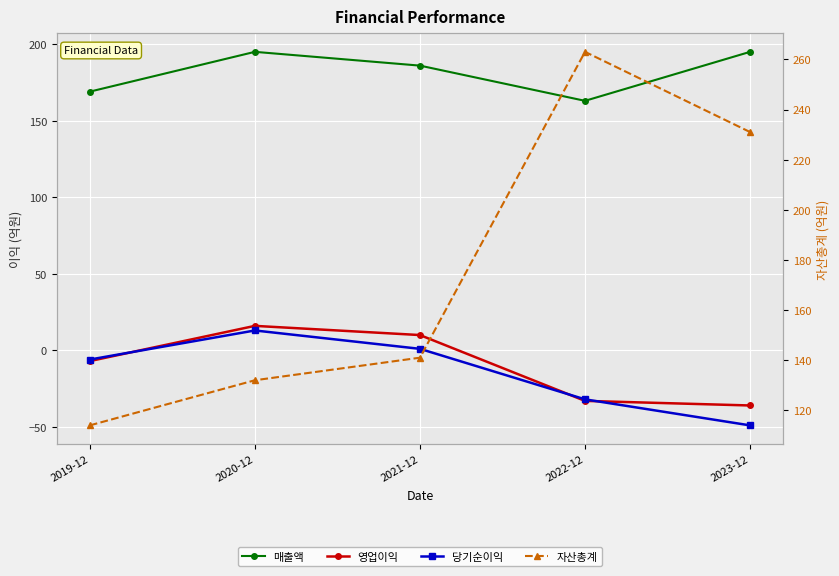

At which category does the chart reach its peak across all series?

2022-12